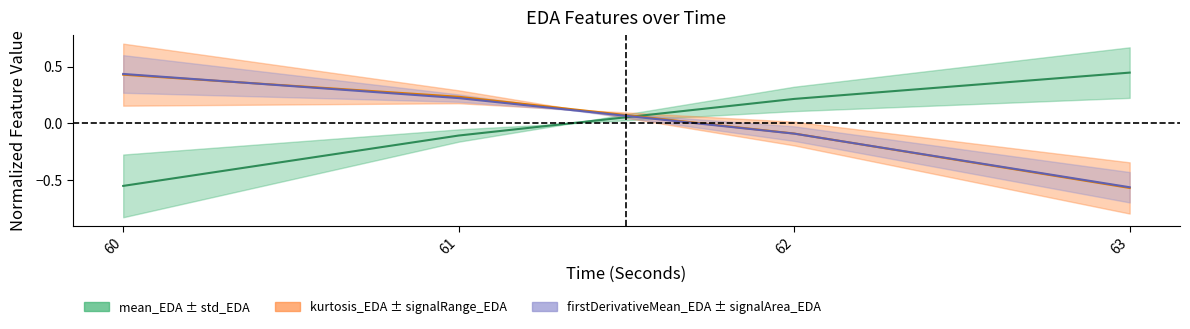

How many lines are shown in the chart?

3